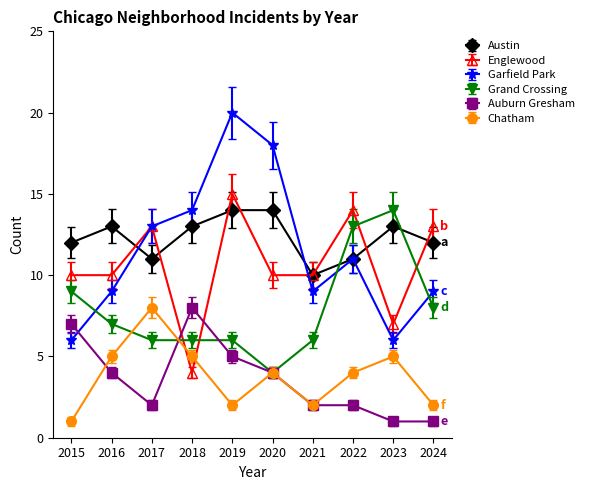

What value does the Auburn Gresham series have at 2018?

8